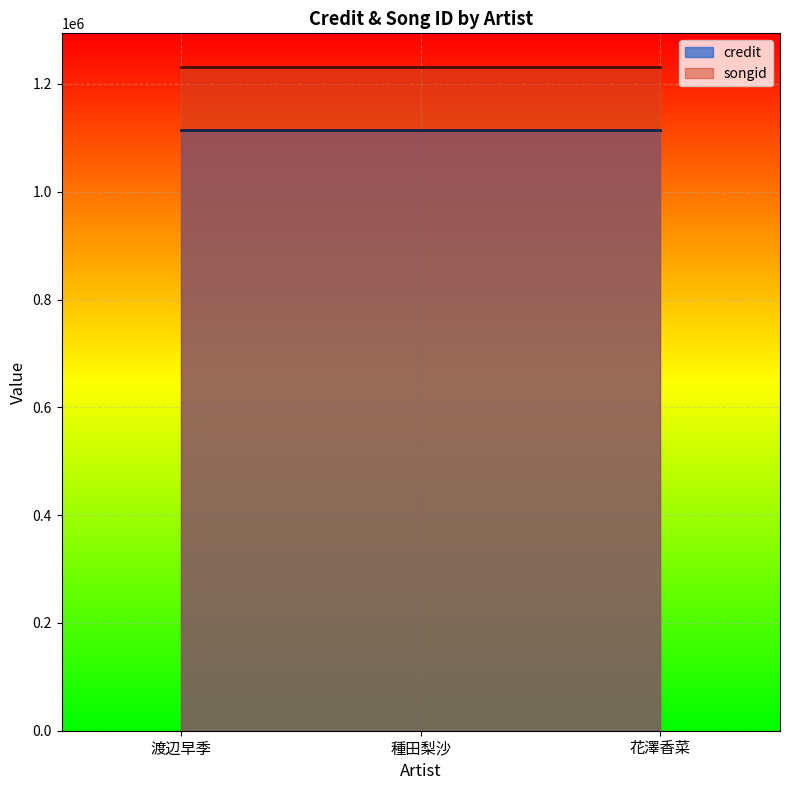

The songid series shows 1232357 at 渡辺早季. True or false?

True